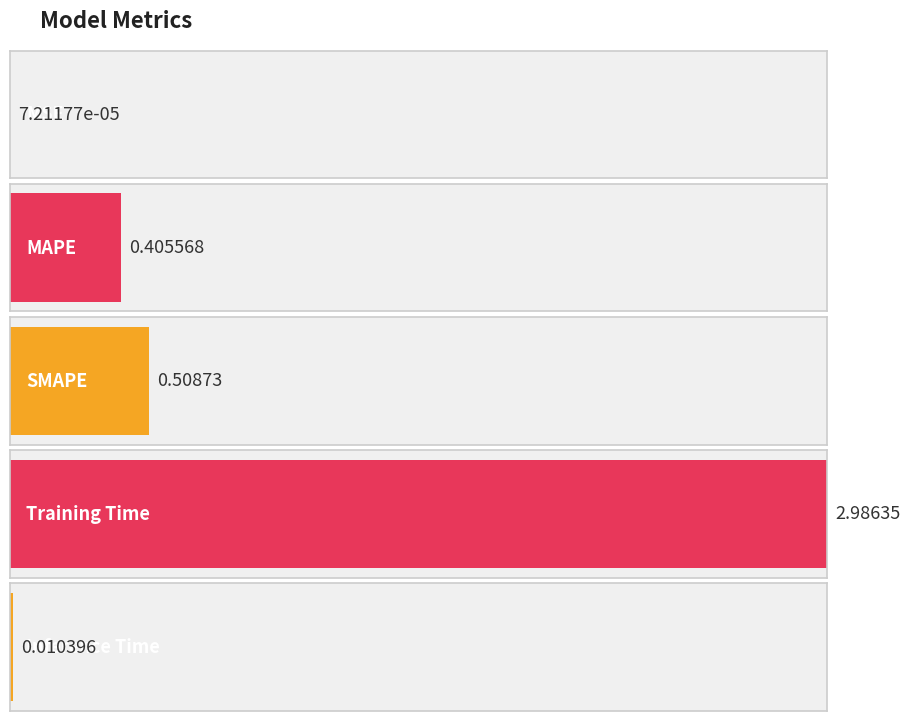

Reading left to right, list all the values displayed in this chart.

0.0	0.4	0.5	3.0	0.0